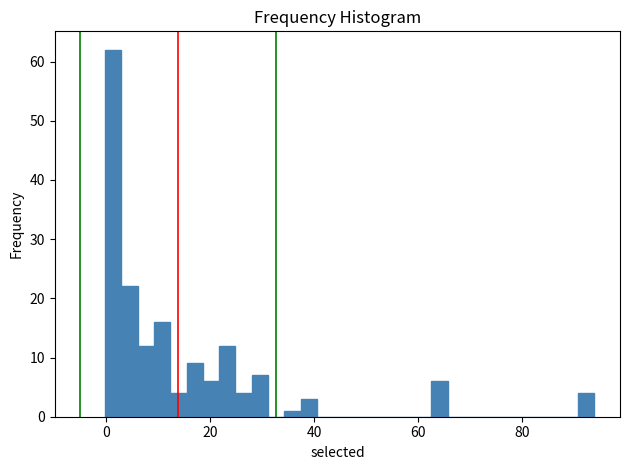

Read against the x-axis, roughly where is the centre of the tallest bar?

2